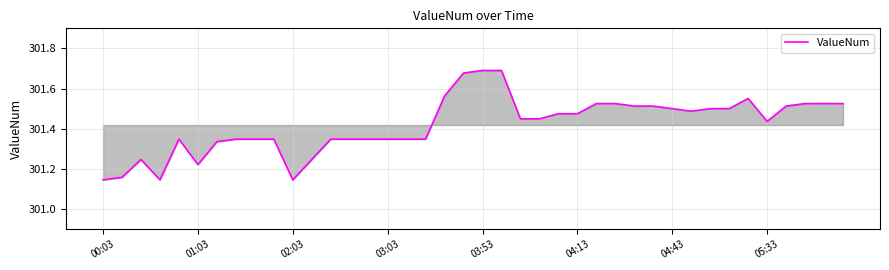

What is the difference between the maximum and minimum values?

0.5